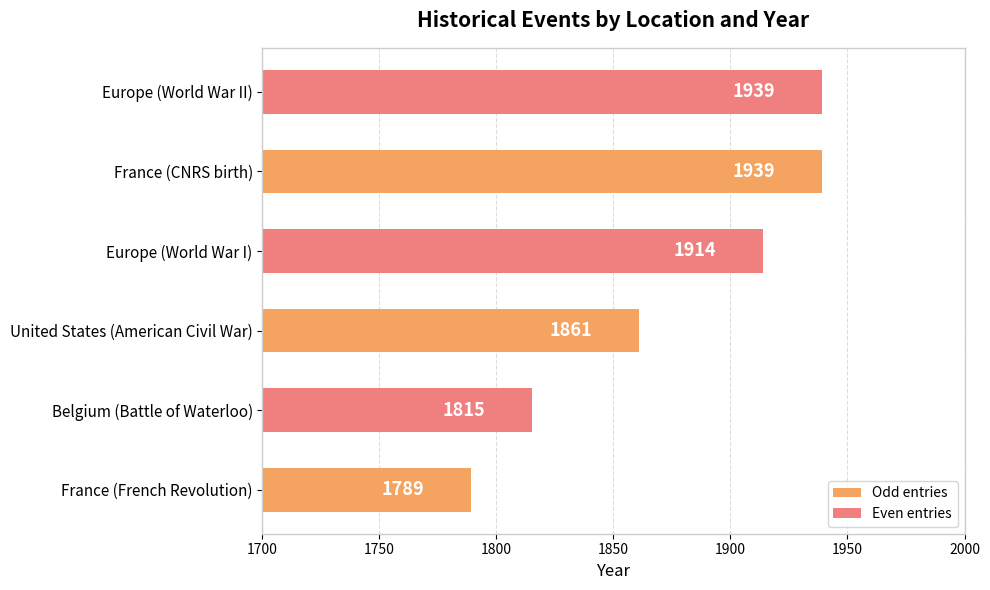

The value at Belgium (Battle of Waterloo) is 1815. True or false?

True